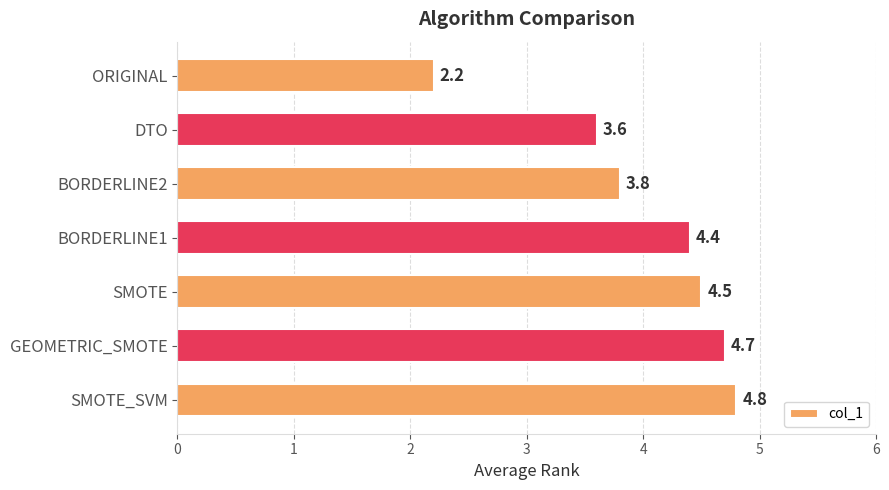

What is the difference between the second highest and second lowest values?

1.1